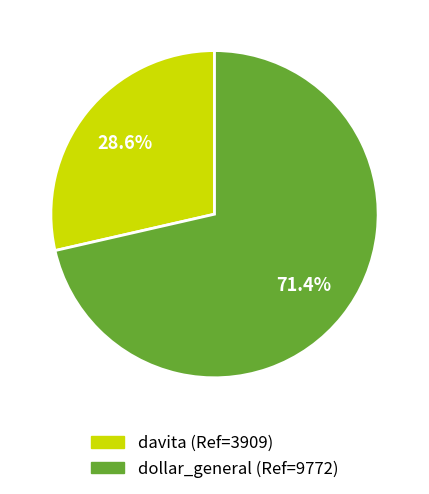

To the nearest percent, what is the difference between the davita and dollar_general slice percentages?

43%